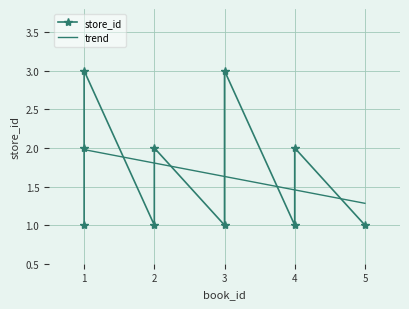

At which category does the chart reach its peak across all series?

1